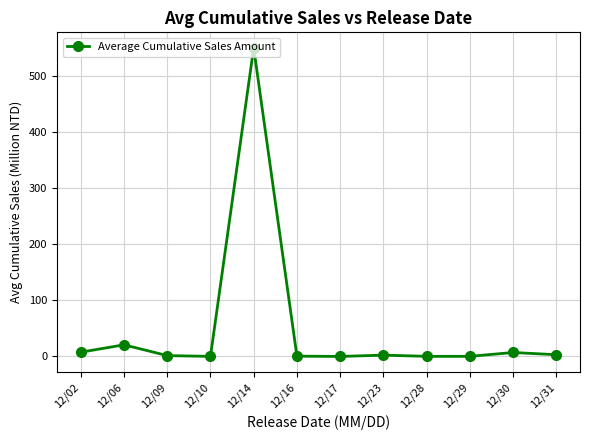

How many distinct data groups are displayed?

1